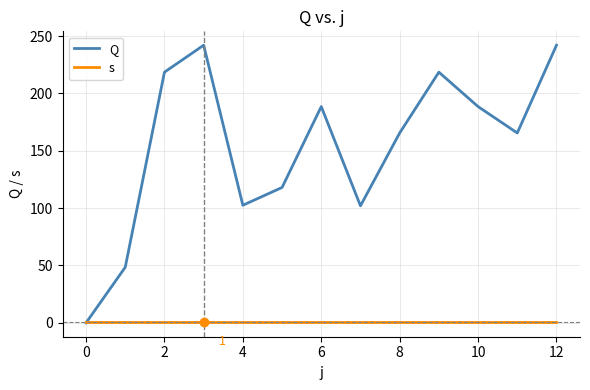

What are all the series names shown in the legend?

Q, s